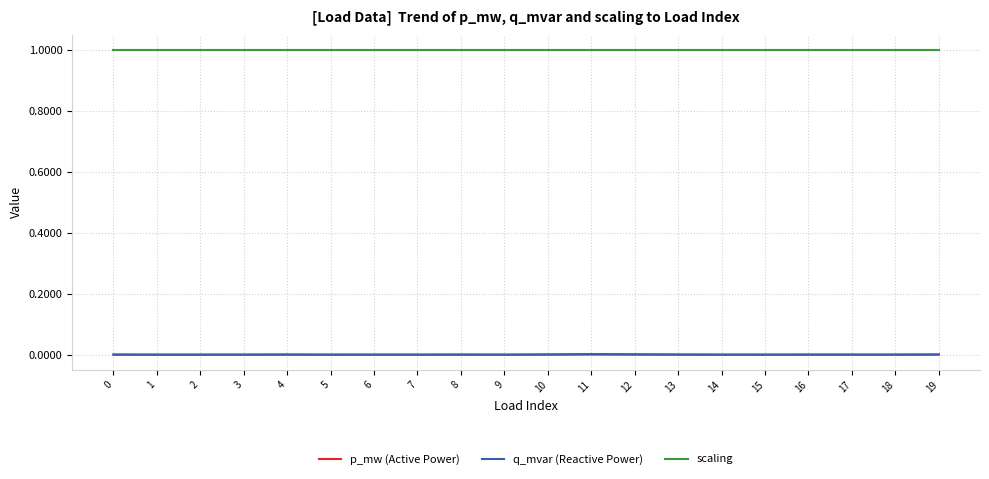

Which series has the widest spread of values?

p_mw (Active Power)